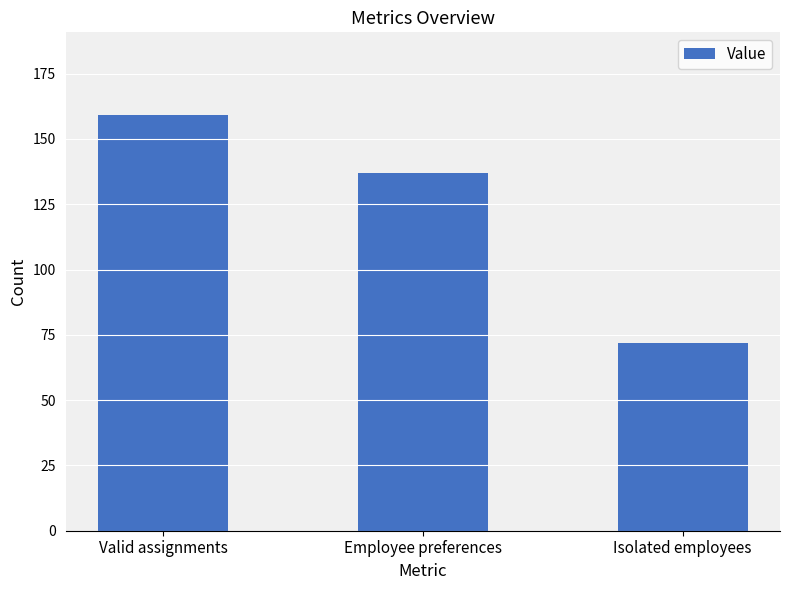

What is the change in value from Employee preferences to Isolated employees?

-65